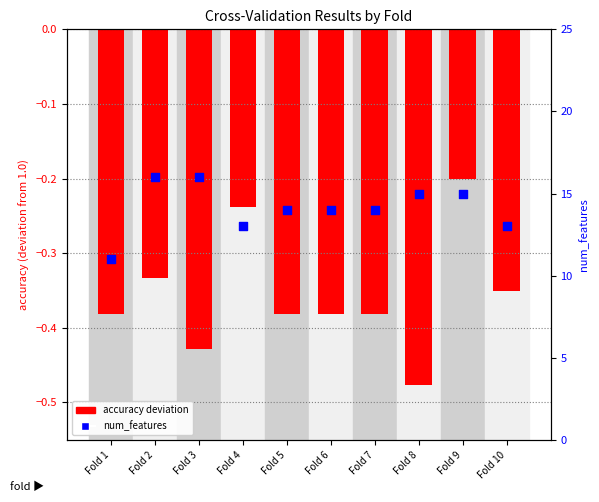

Which series contains the highest Y value?

num_features